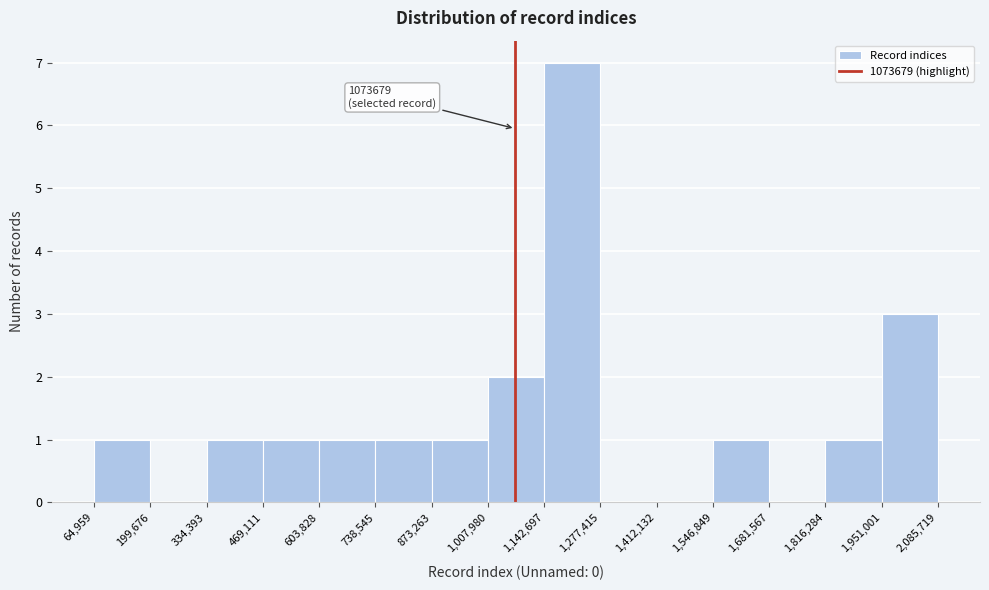

Which range on the x-axis has the tallest bar?

1,142,697 to 1,277,415